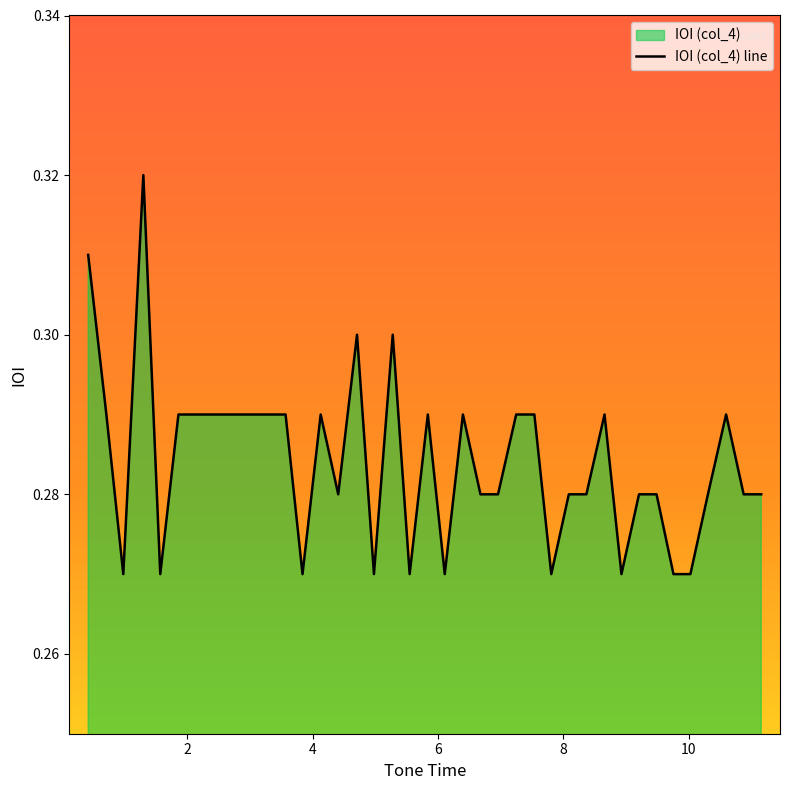

How many lines are shown in the chart?

1